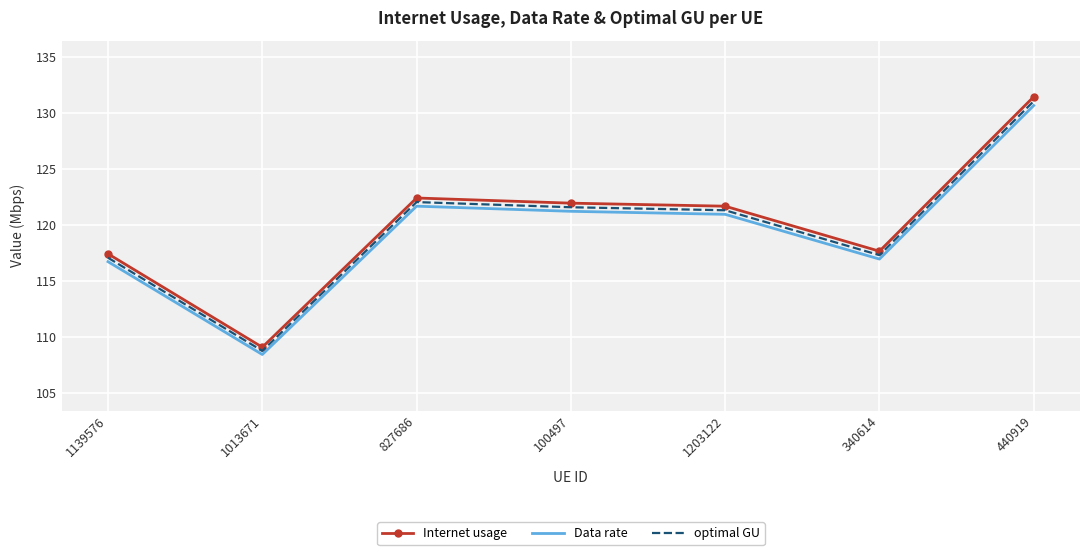

Reading left to right, transcribe all the data shown in this chart.

Internet usage: 117.4	109.1	122.4	121.9	121.7	117.7	131.4
Data rate: 116.7	108.5	121.7	121.2	120.9	117.0	130.6
optimal GU: 117.1	108.8	122.0	121.6	121.3	117.3	131.0